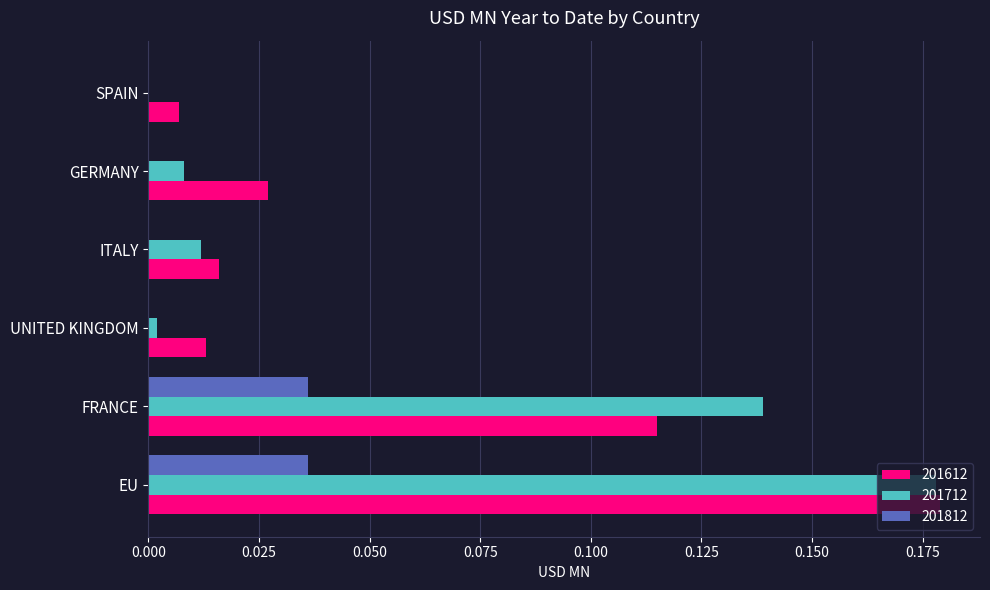

Is the value of 201712 at ITALY greater than the value of 201612 at FRANCE?

No